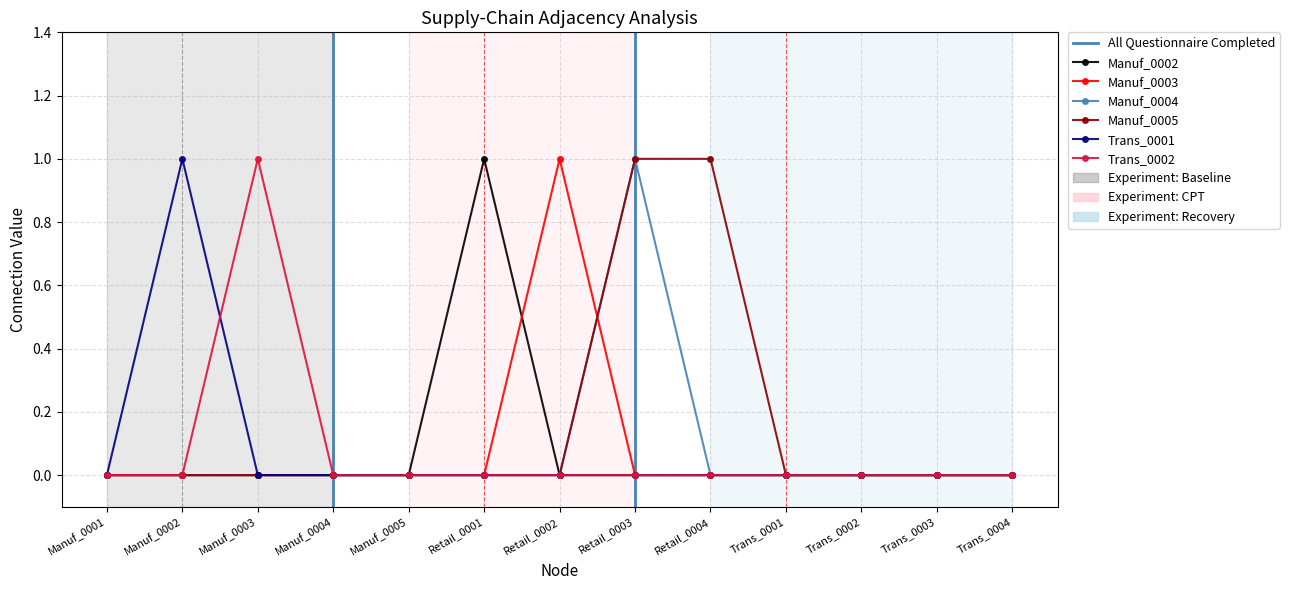

Rank the series by their maximum value, from lowest to highest.

Manuf_0002, Manuf_0003, Manuf_0004, Manuf_0005, Trans_0001, Trans_0002